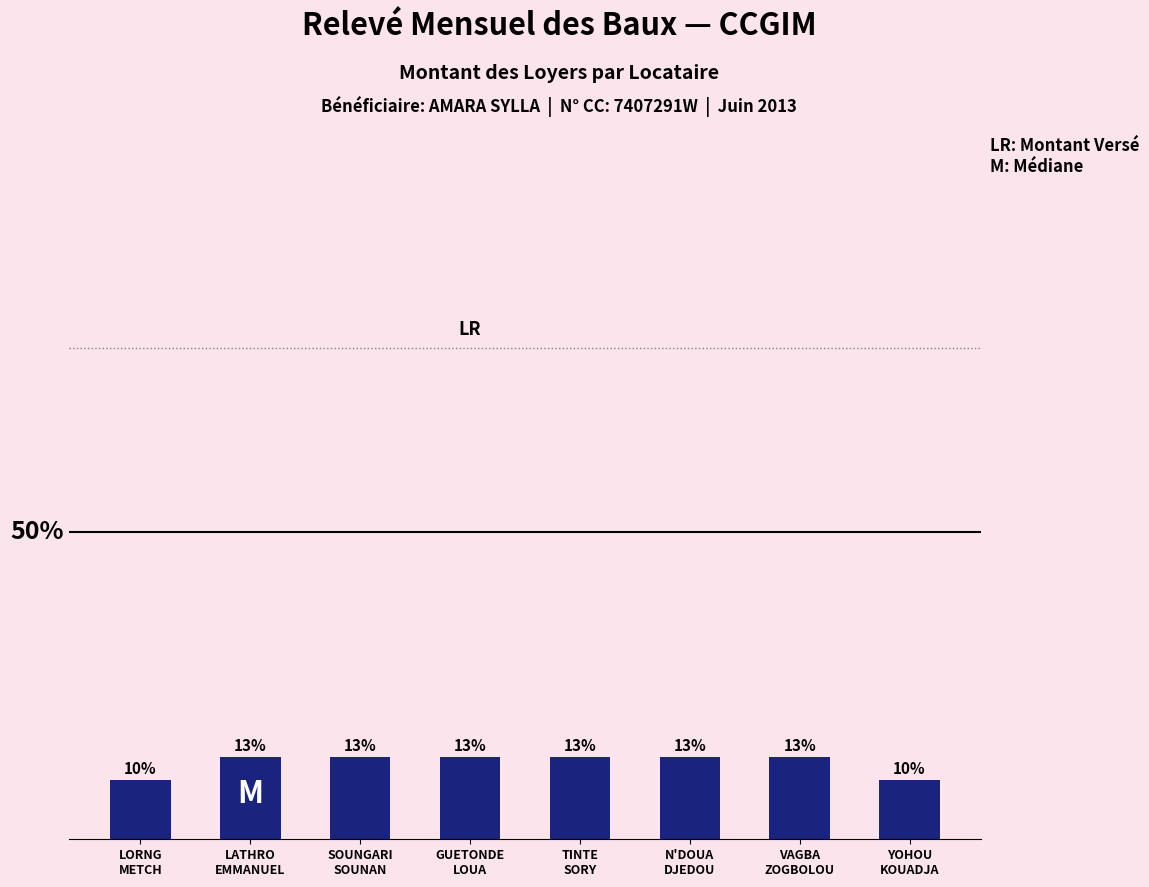

What is the label of the 3rd bar from the right?

N'DOUA
DJEDOU